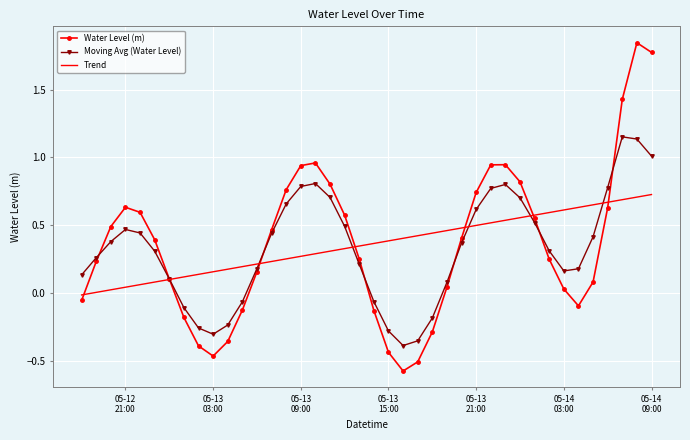

What is the sum of all Moving Avg (Water Level) values?

13.1